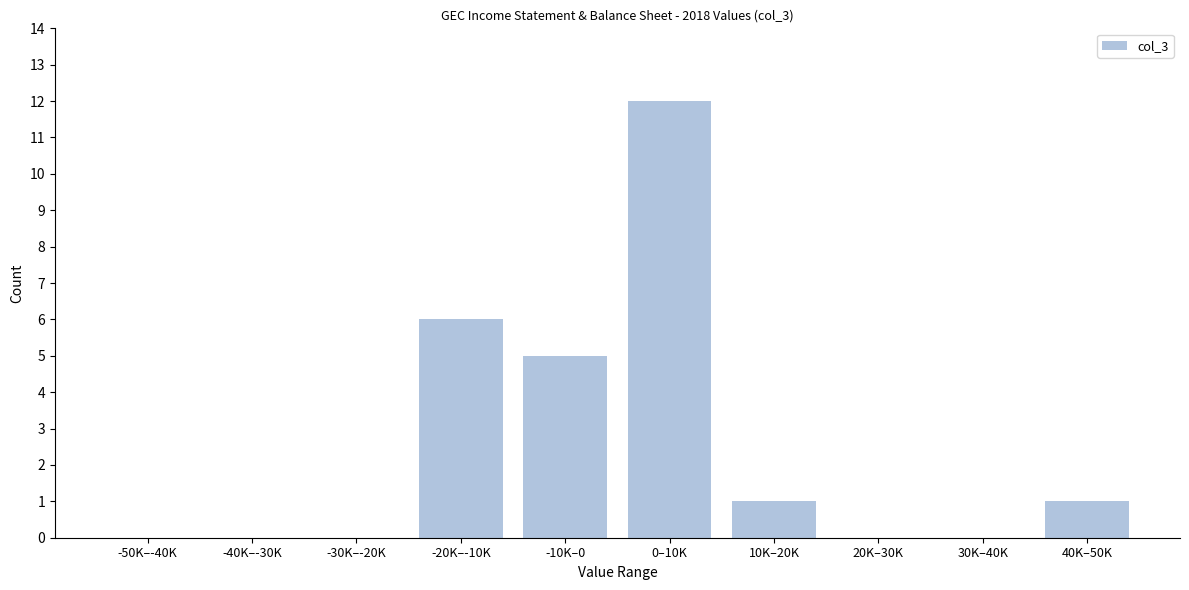

Reading left to right, extract all data points from this chart.

-50K–-40K=0	-40K–-30K=0	-30K–-20K=0	-20K–-10K=6	-10K–0=5	0–10K=12	10K–20K=1	20K–30K=0	30K–40K=0	40K–50K=1